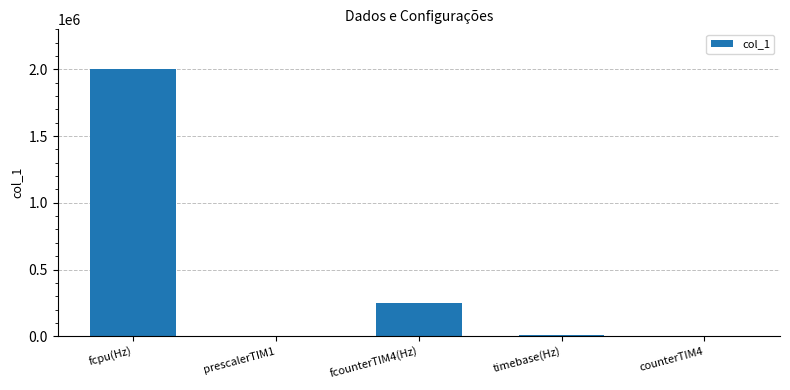

What is the greatest value displayed?

2000000